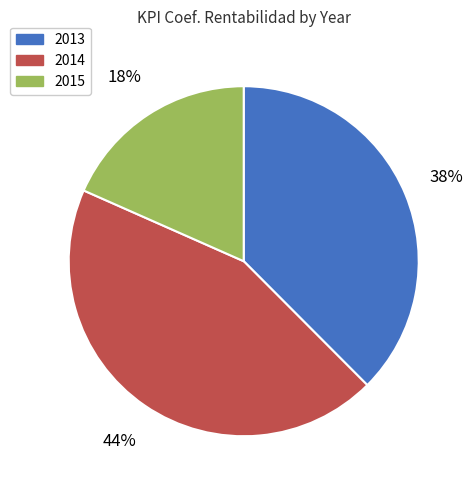

Is there any slice that represents more than half of the pie?

No